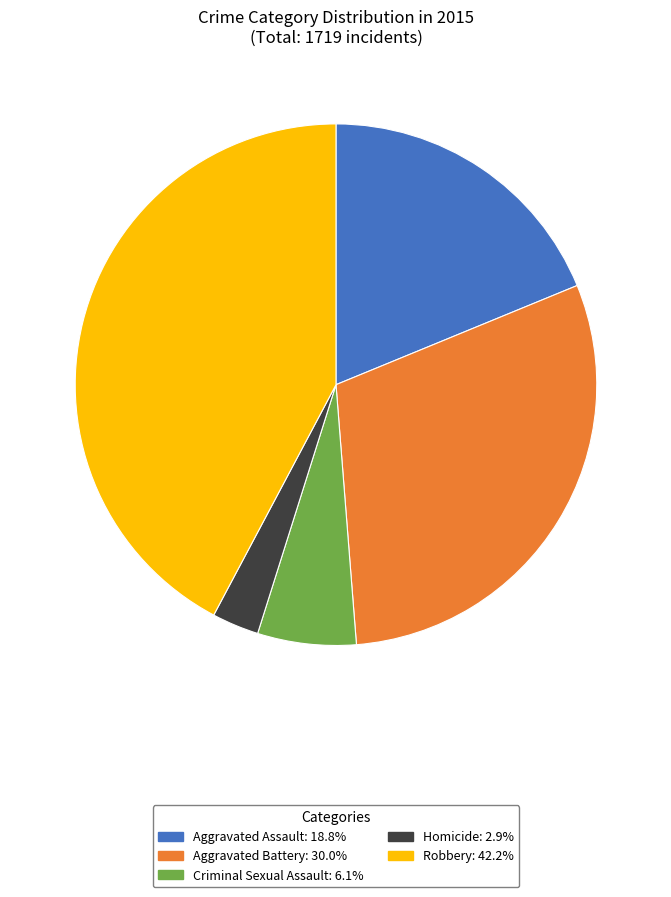

Which has a higher value, Criminal Sexual Assault or Aggravated Battery?

Aggravated Battery